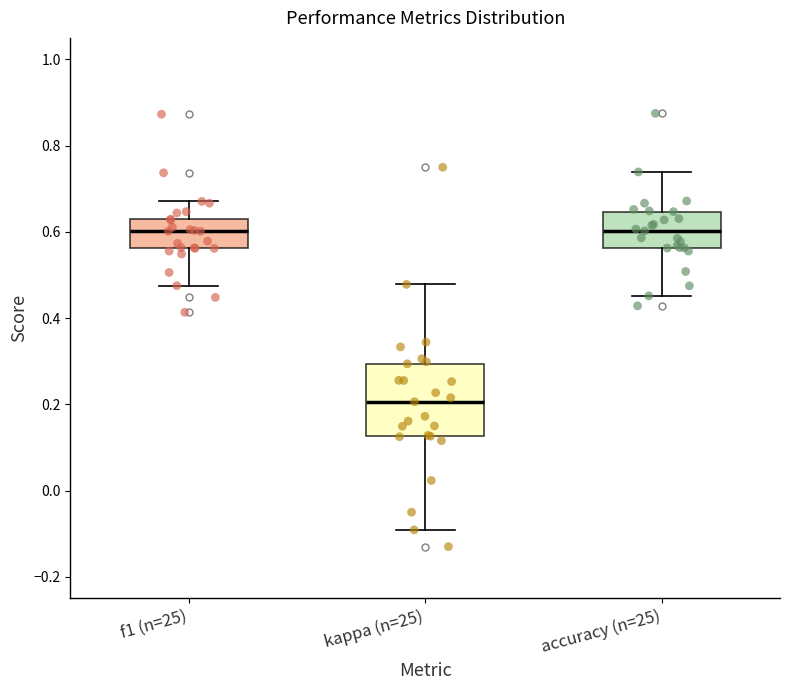

Reading left to right, read every box against the y-axis: the position of its median line, the range the box covers, and the ends of its whiskers. The values are not printed on the chart, so give them approximately, as read against the axis.

f1 (n=25): median 0.60, box 0.56 to 0.62, whiskers 0.48 to 0.68
kappa (n=25): median 0.20, box 0.12 to 0.30, whiskers -0.10 to 0.48
accuracy (n=25): median 0.60, box 0.56 to 0.64, whiskers 0.46 to 0.74